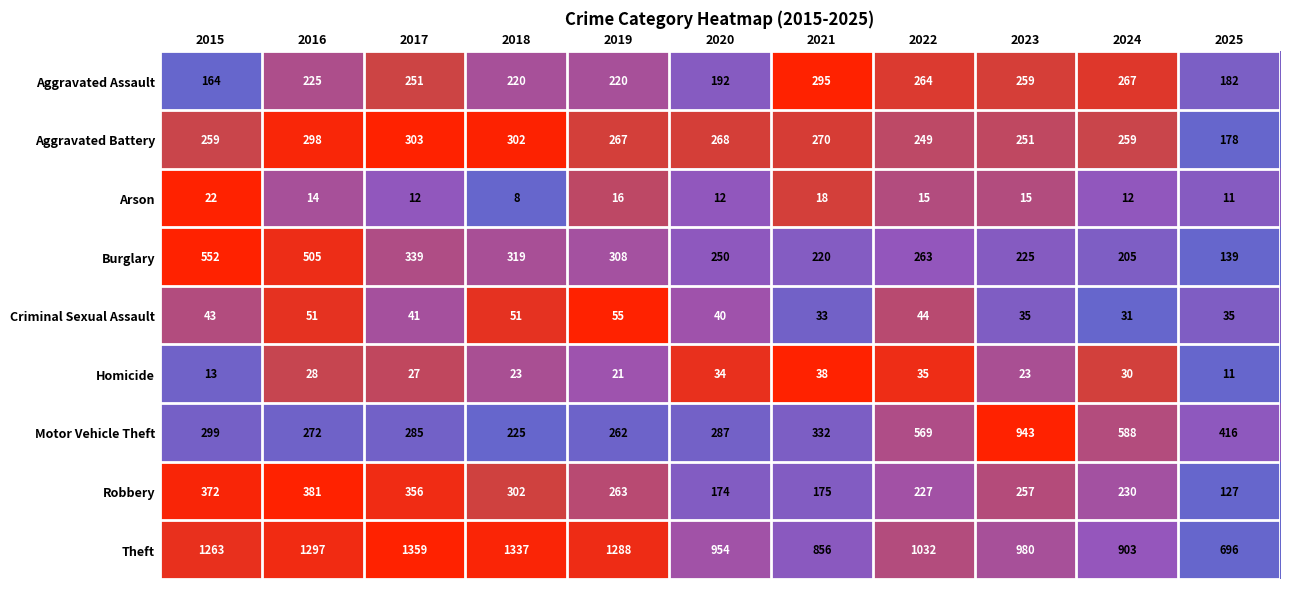

What is the minimum value for Arson?

8